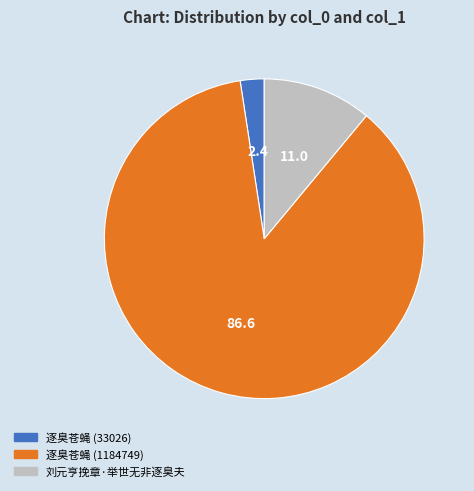

Is it true that 逐臭苍蝇 (33026) is 2% of the pie?

True